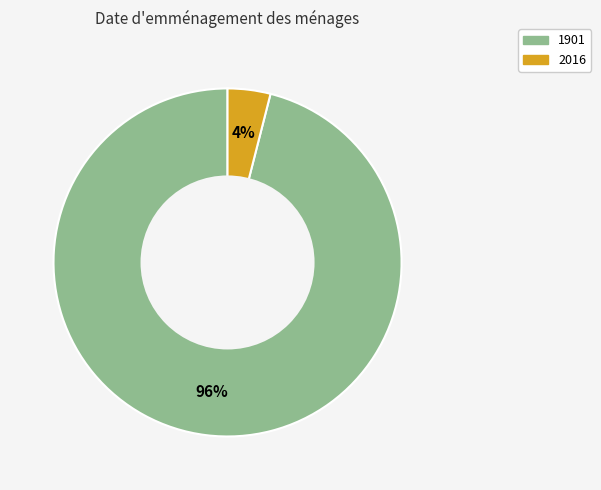

To the nearest percent, what is the average slice percentage?

50%